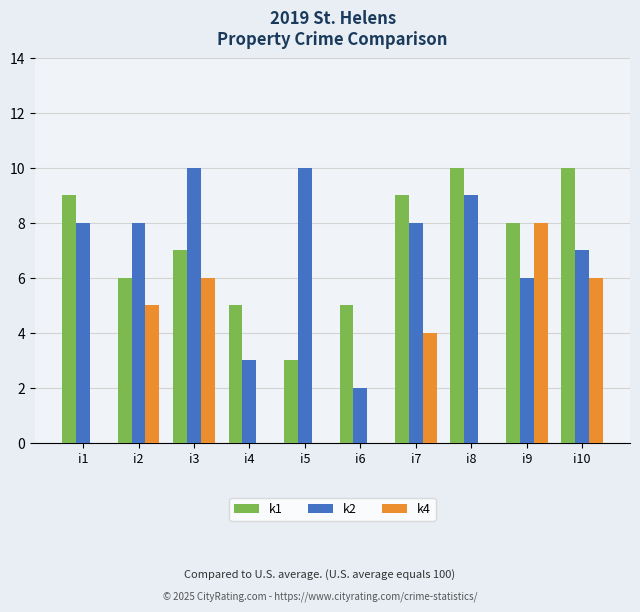

Reading left to right, list all the values displayed in this chart.

k1: 9	6	7	5	3	5	9	10	8	10
k2: 8	8	10	3	10	2	8	9	6	7
k4: 0	5	6	0	0	0	4	0	8	6